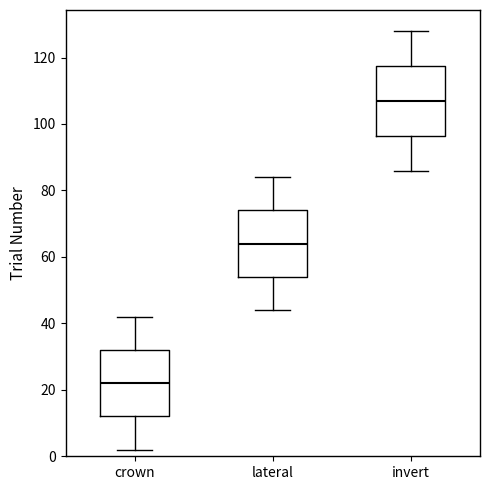

Where does the lower whisker of the box for lateral end on the y-axis? The values are not printed on the chart, so give them approximately, as read against the axis.

44